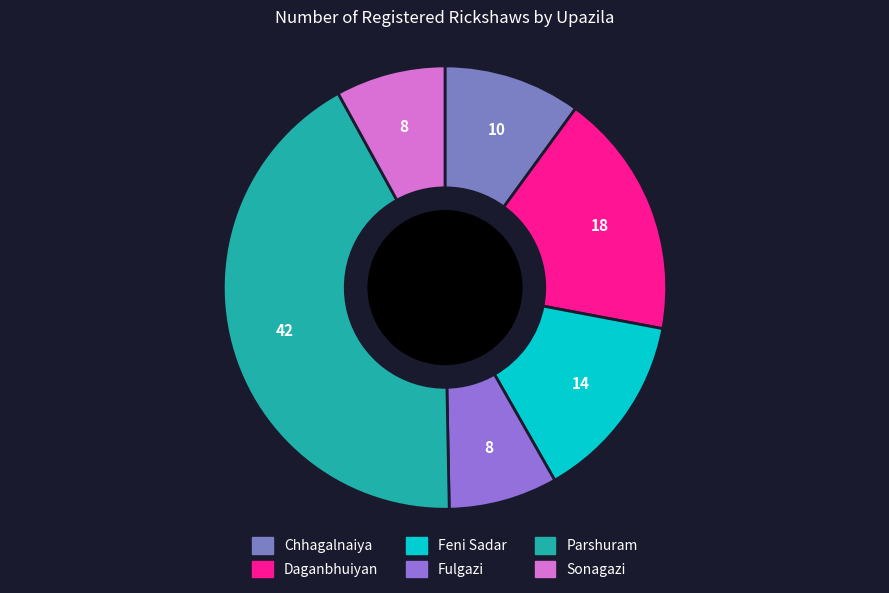

True or false: Fulgazi accounts for 8% of the total.

True